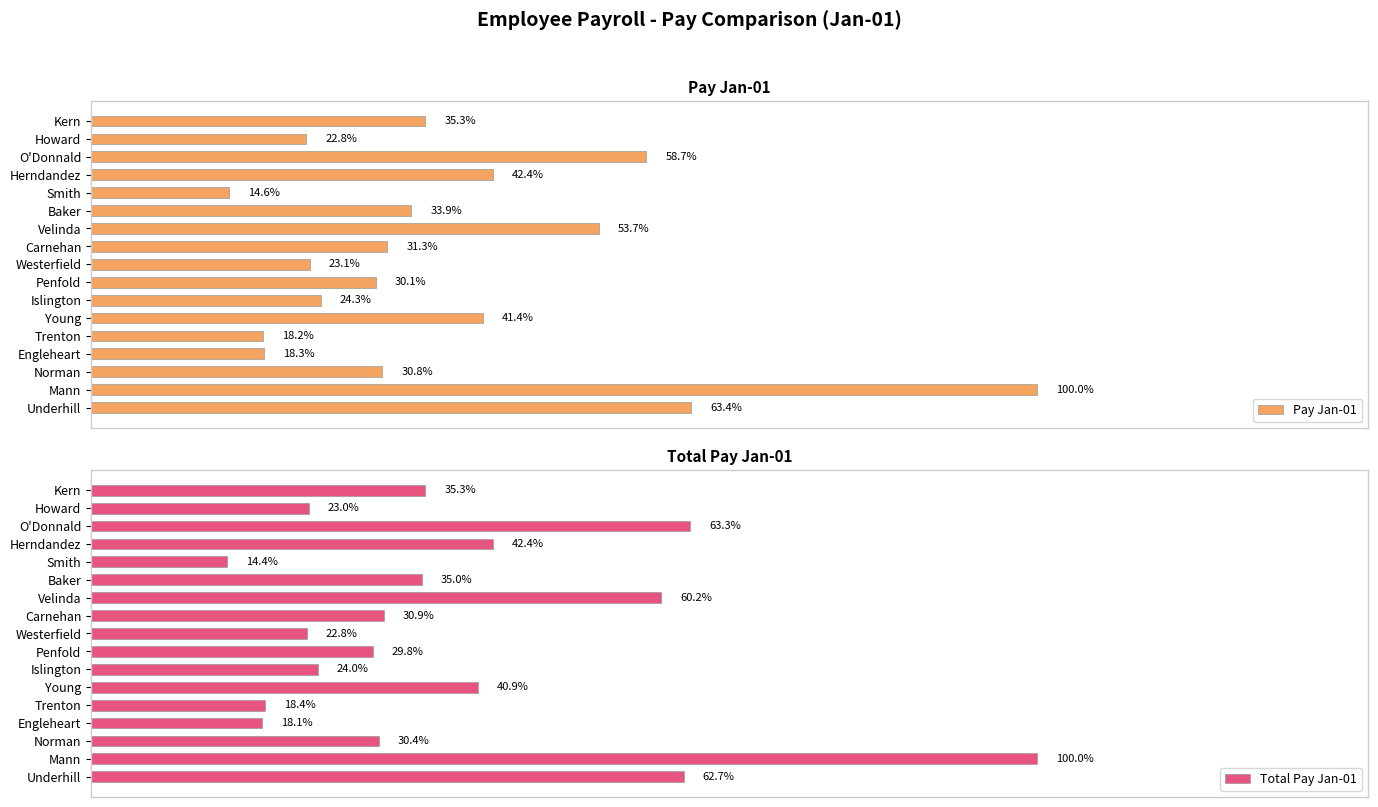

How many groups of bars are there?

17